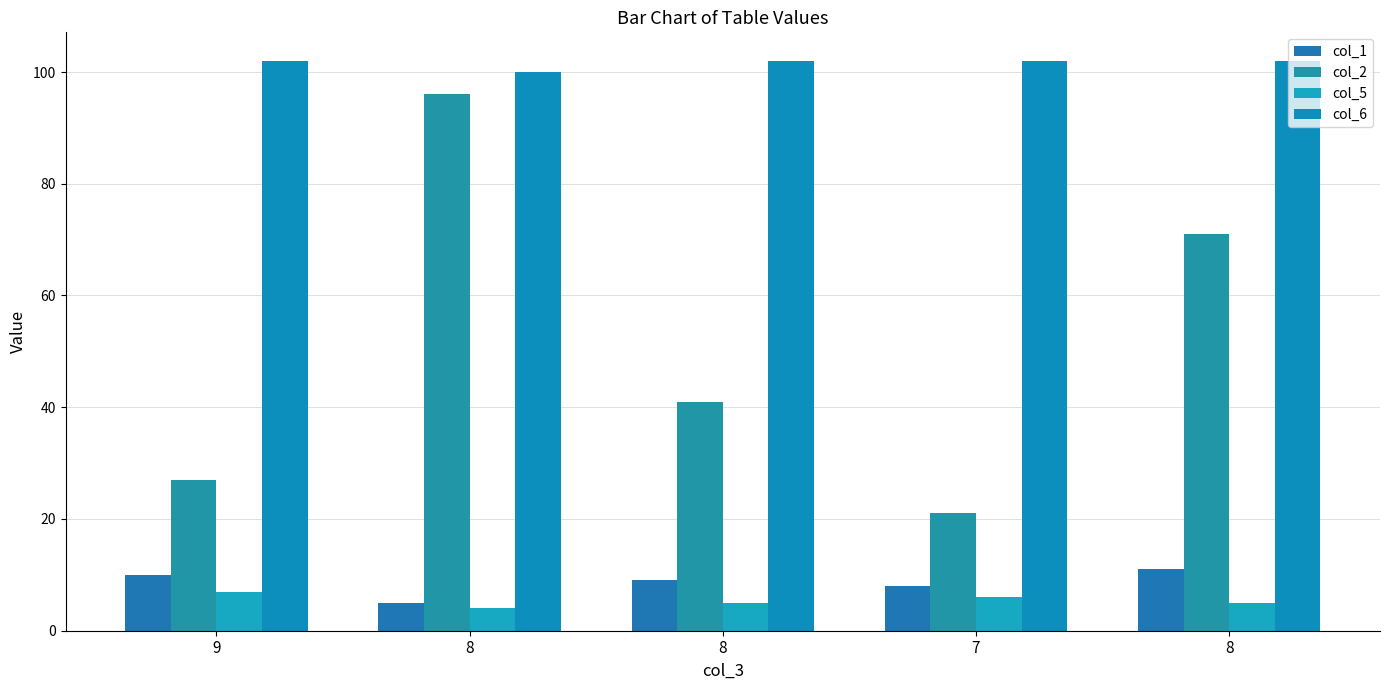

What are all the series names shown in the legend?

col_1, col_2, col_5, col_6